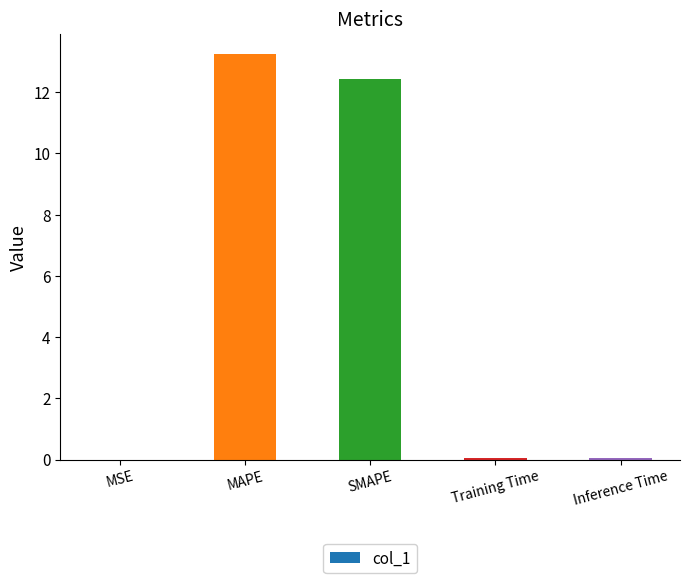

The value at MSE is 0.0. True or false?

True